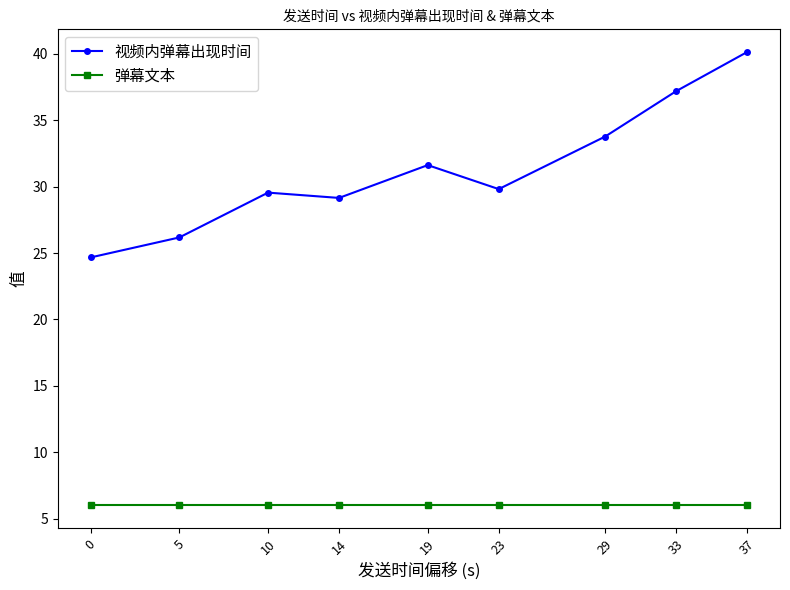

Rank the series at 10 from lowest to highest value.

弹幕文本, 视频内弹幕出现时间